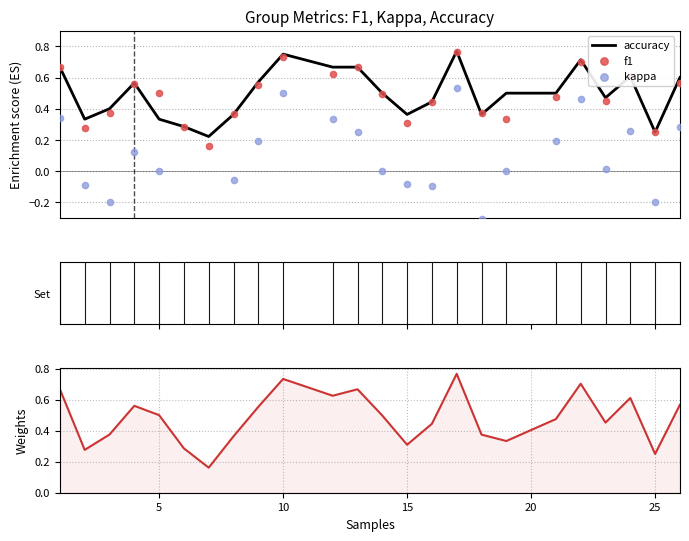

Which series reaches the minimum Y coordinate?

kappa